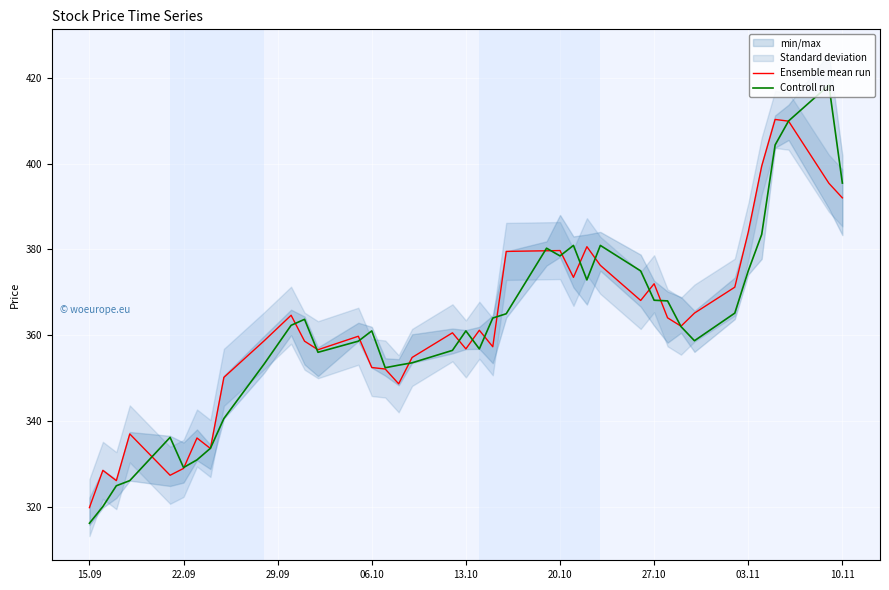

What is the difference between the maximum and second lowest values in the Controll run series?

98.4